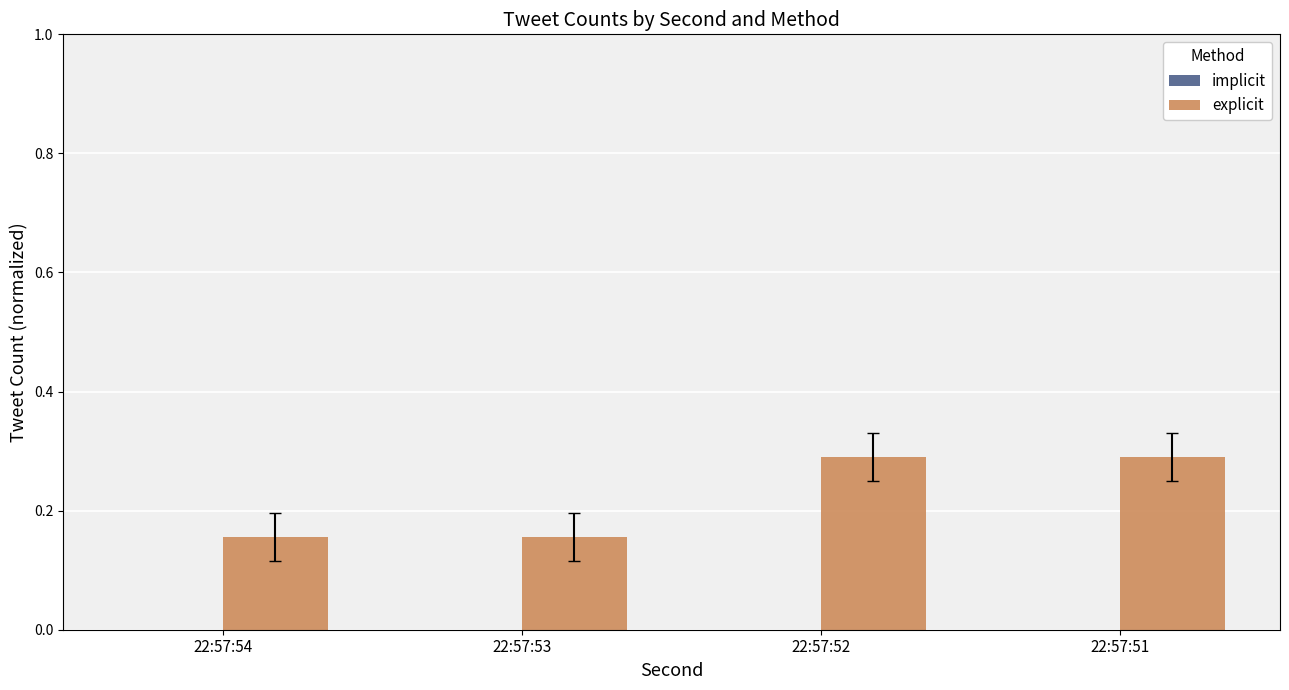

Which series has the largest total across all categories?

explicit